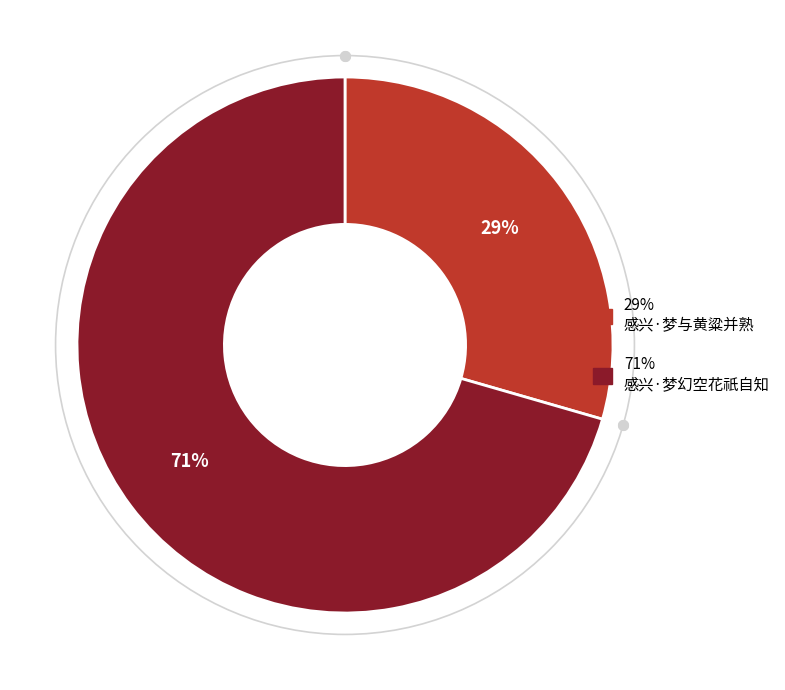

Is there any slice that represents more than half of the pie?

Yes